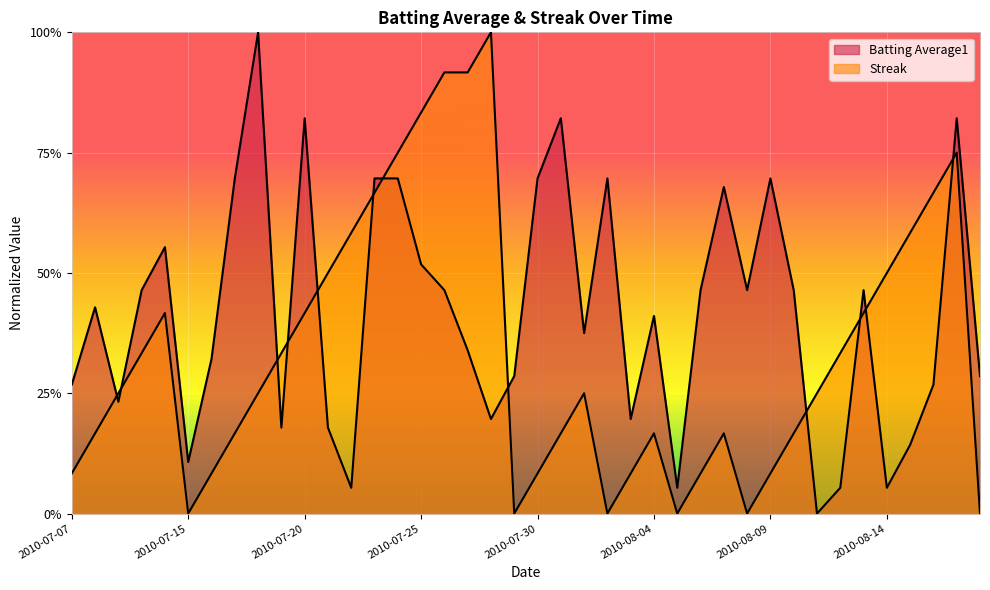

Between which two adjacent categories do Streak and Batting Average1 first intersect?

2010-07-08 and 2010-07-09